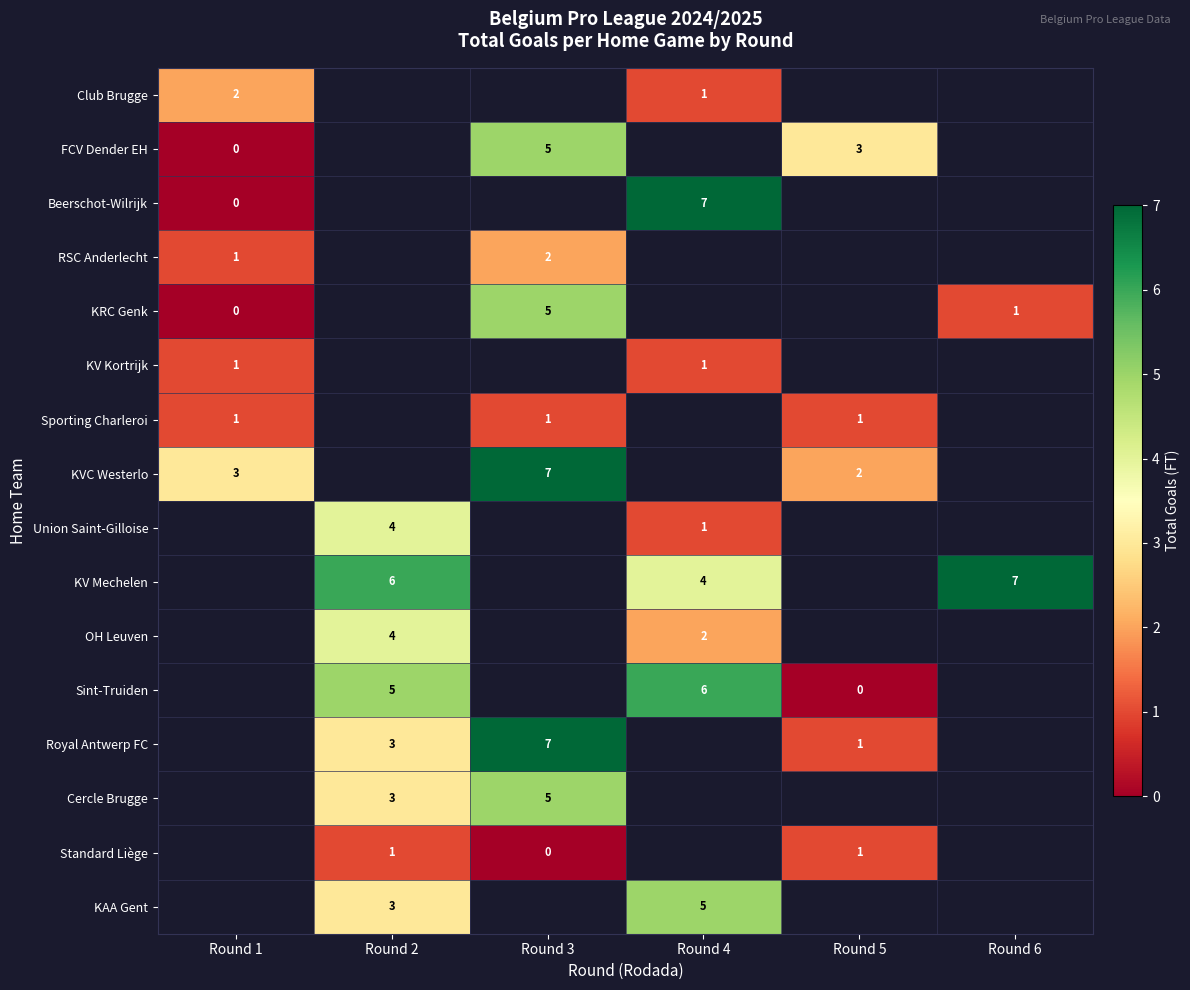

The Sporting Charleroi series shows 1 at Round 3. True or false?

True